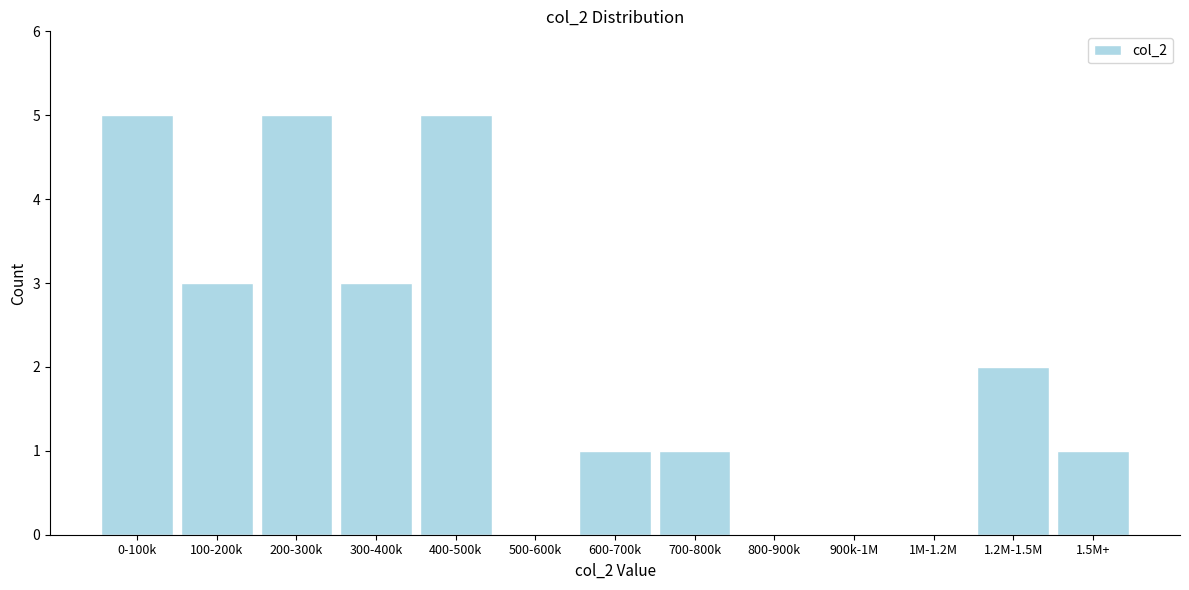

Reading left to right, list all the values displayed in this chart.

0-100k=5	100-200k=3	200-300k=5	300-400k=3	400-500k=5	500-600k=0	600-700k=1	700-800k=1	800-900k=0	900k-1M=0	1M-1.2M=0	1.2M-1.5M=2	1.5M+=1